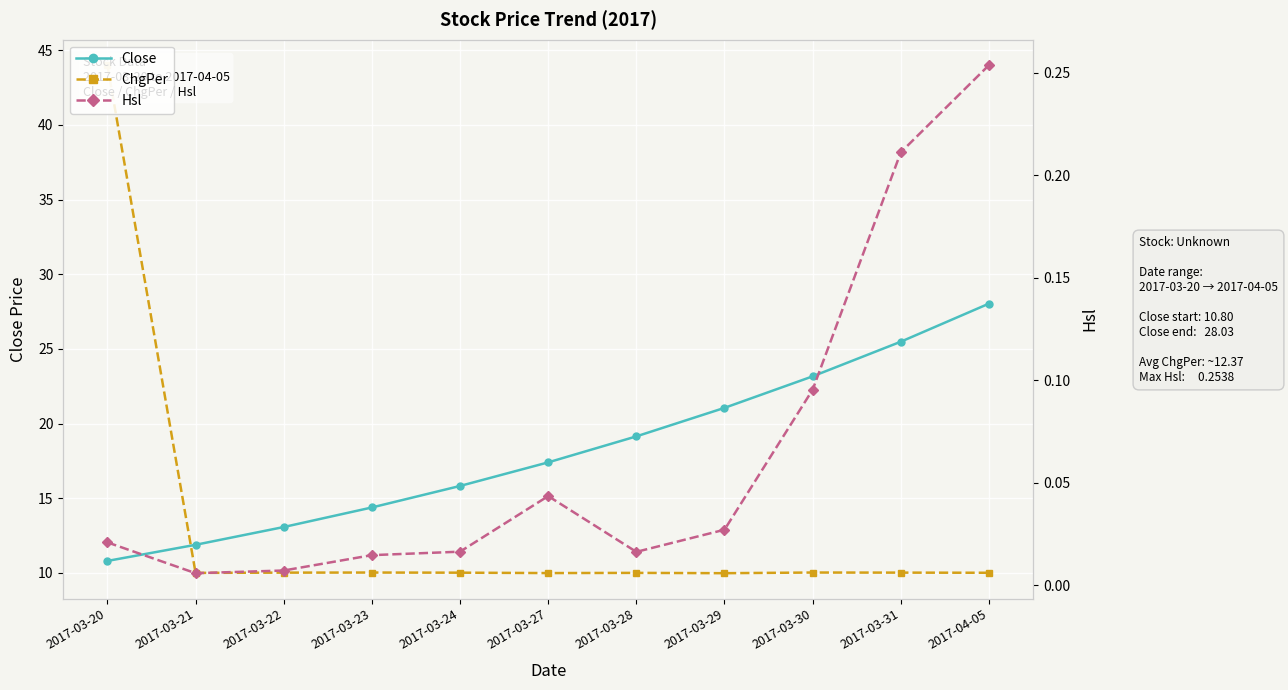

How many interior local valleys does the Hsl series have?

2